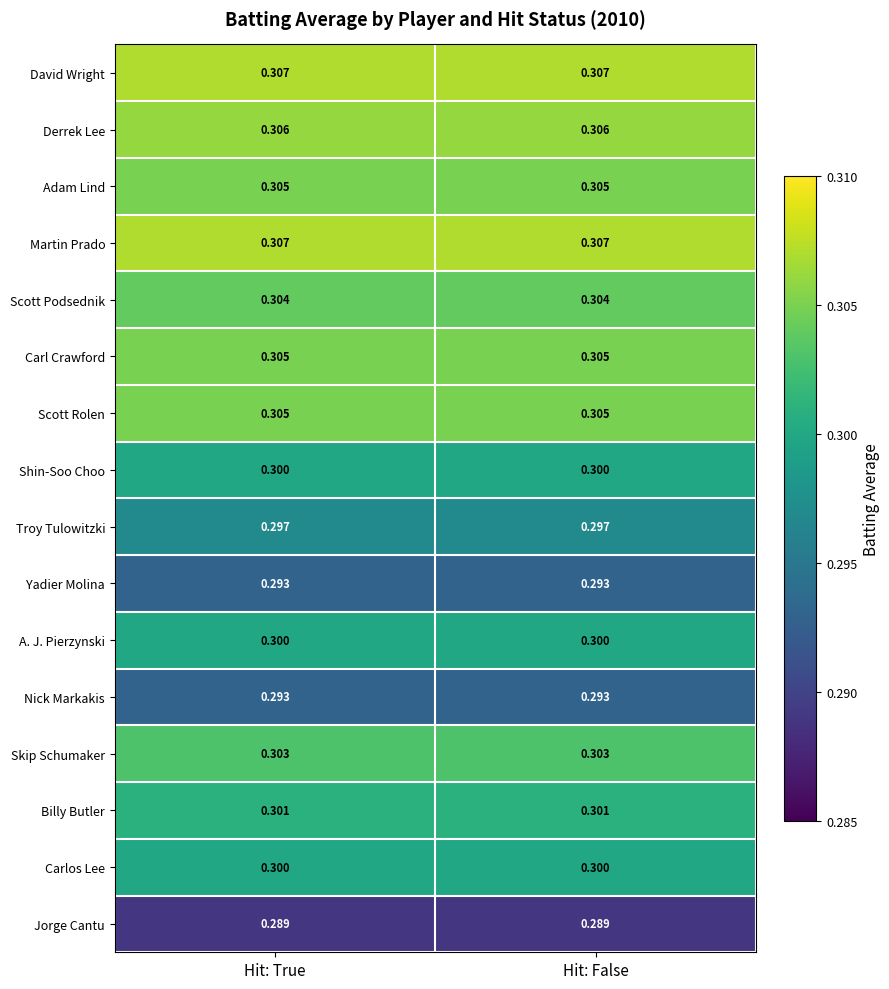

Is the value of Skip Schumaker at Hit: False greater than the value of Scott Podsednik at Hit: True?

No